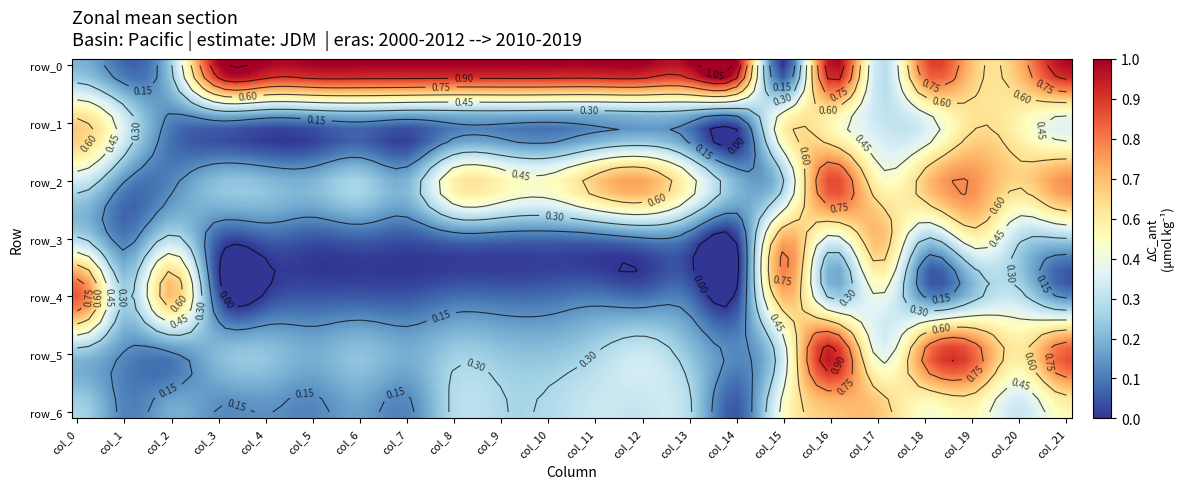

What is the spread (max minus min) of values at 6?

0.9